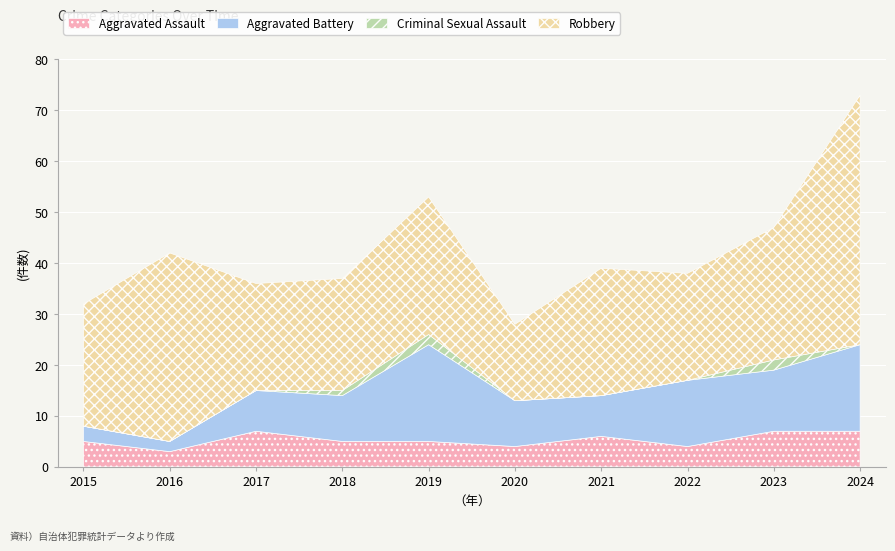

Rank the series by their average value, from highest to lowest.

Robbery, Aggravated Battery, Aggravated Assault, Criminal Sexual Assault